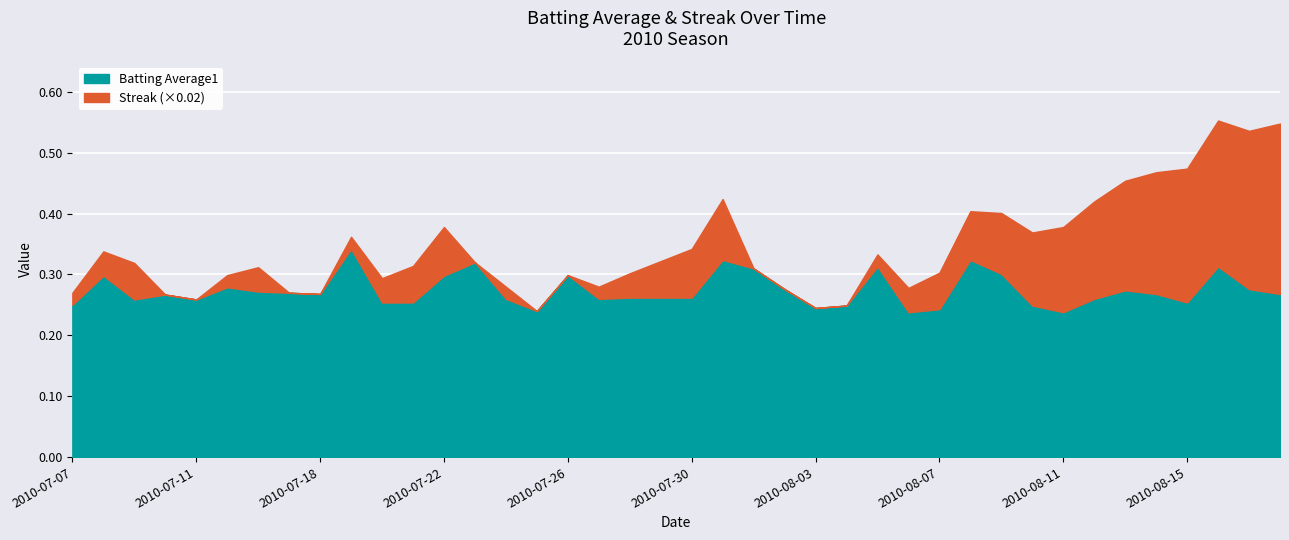

True or false: Batting Average1 has a value of 0.3 at 2010-07-08.

True